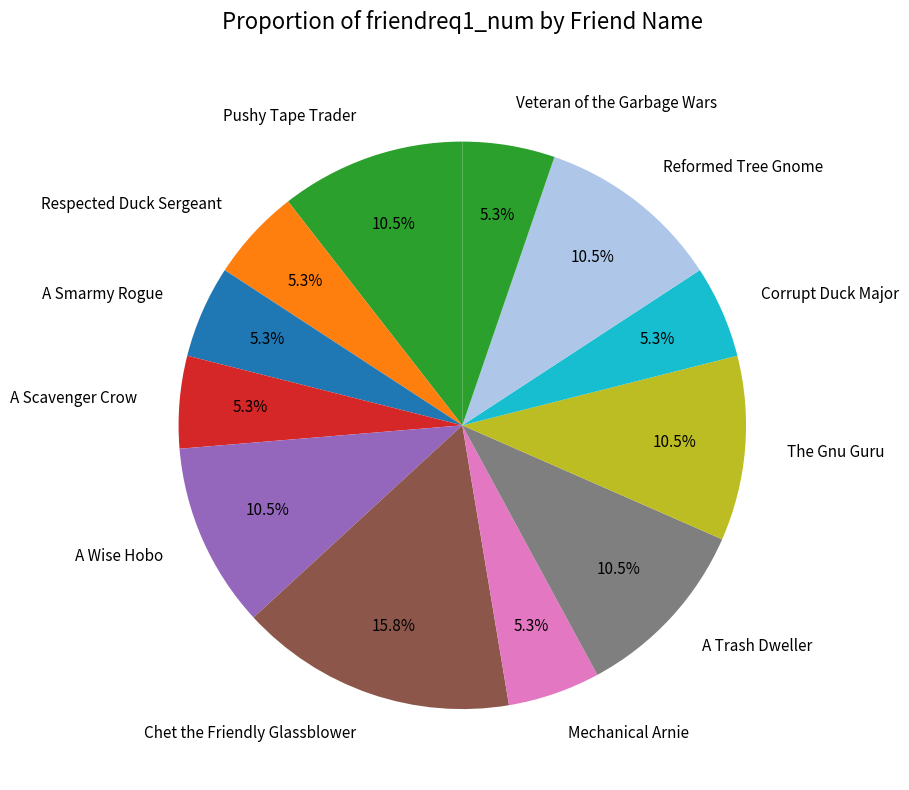

To the nearest percent, what is the combined percentage of Pushy Tape Trader and The Gnu Guru?

21%